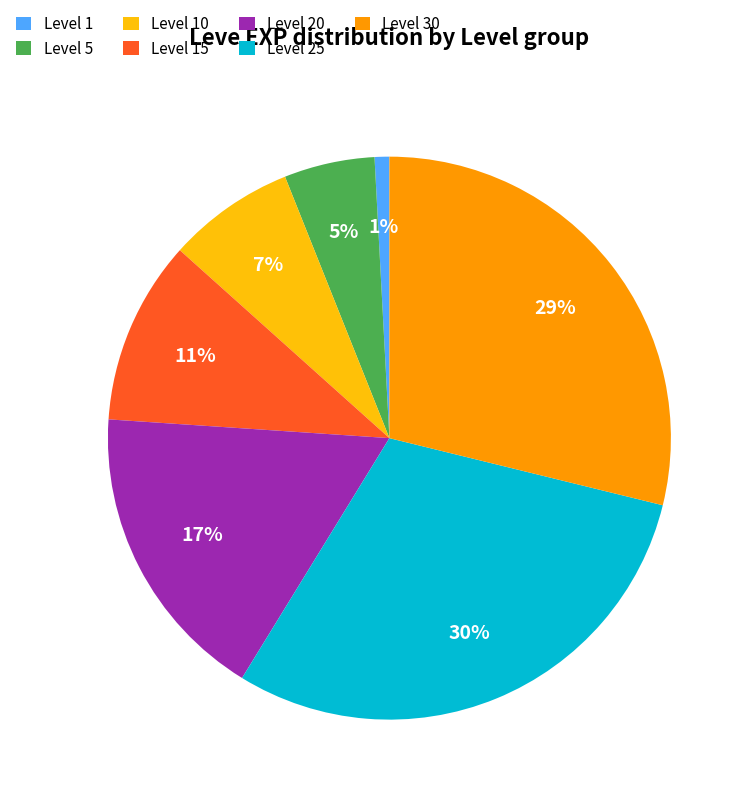

True or false: Level 25 accounts for 22% of the total.

False